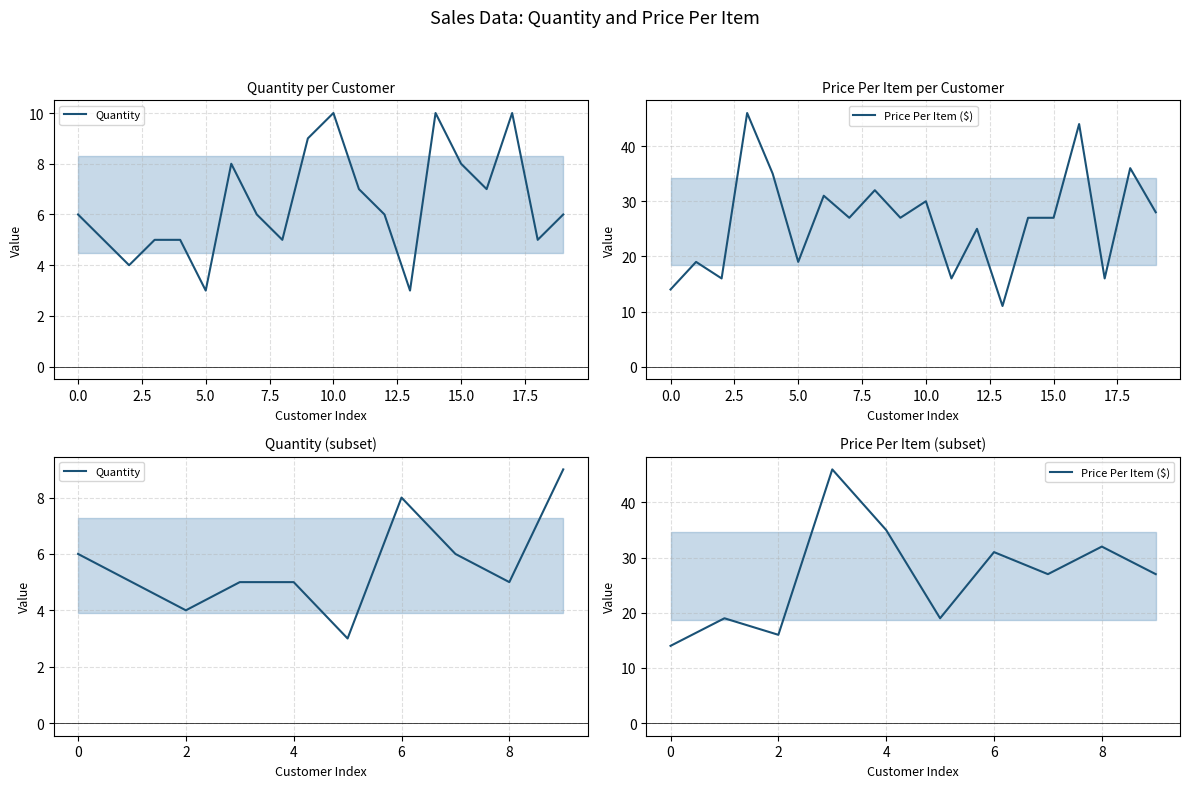

How many values in the Price Per Item ($) series exceed 27?

4